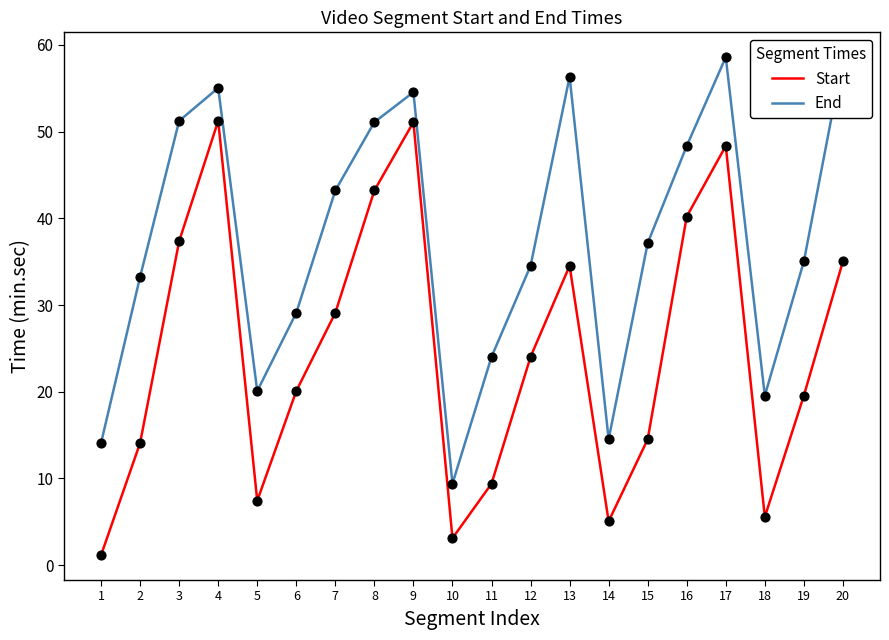

What is the spread (max minus min) of values at 2?

19.2